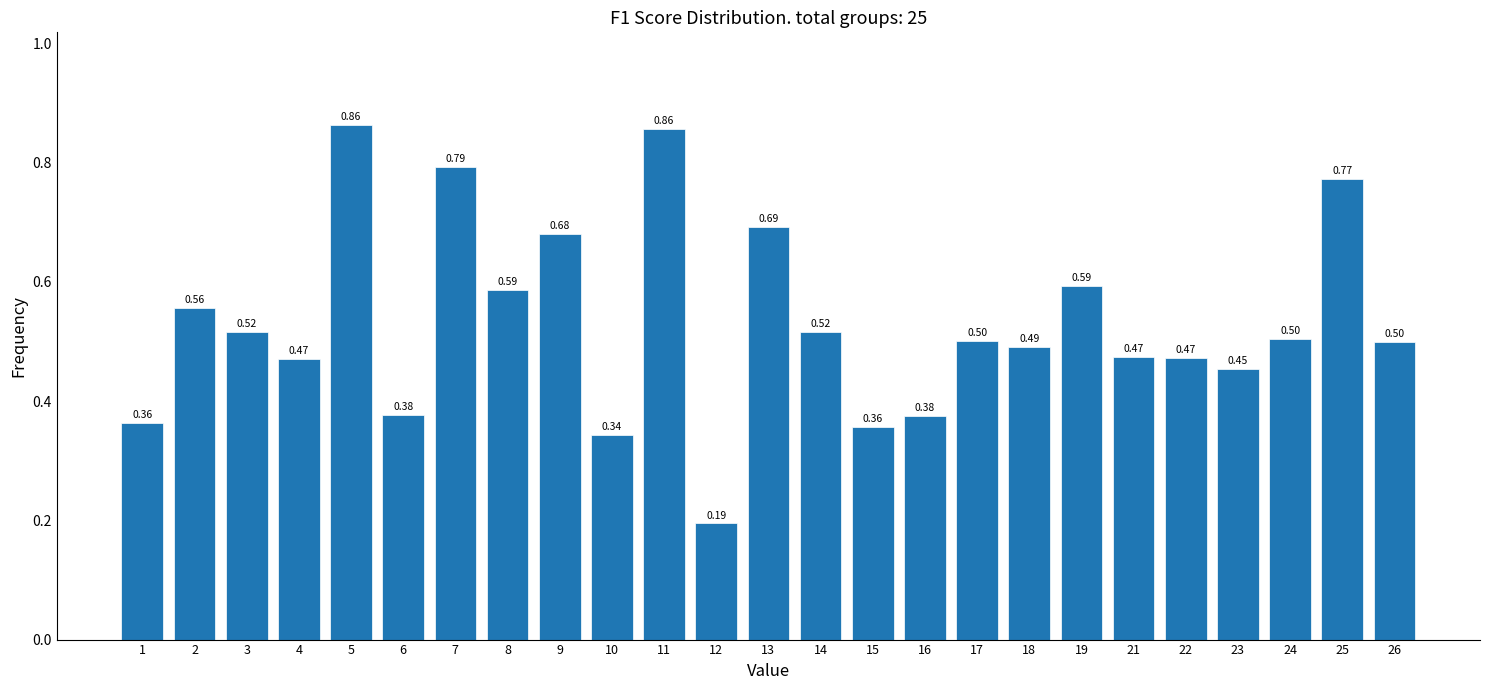

Which has a higher value, 9 or 15?

9